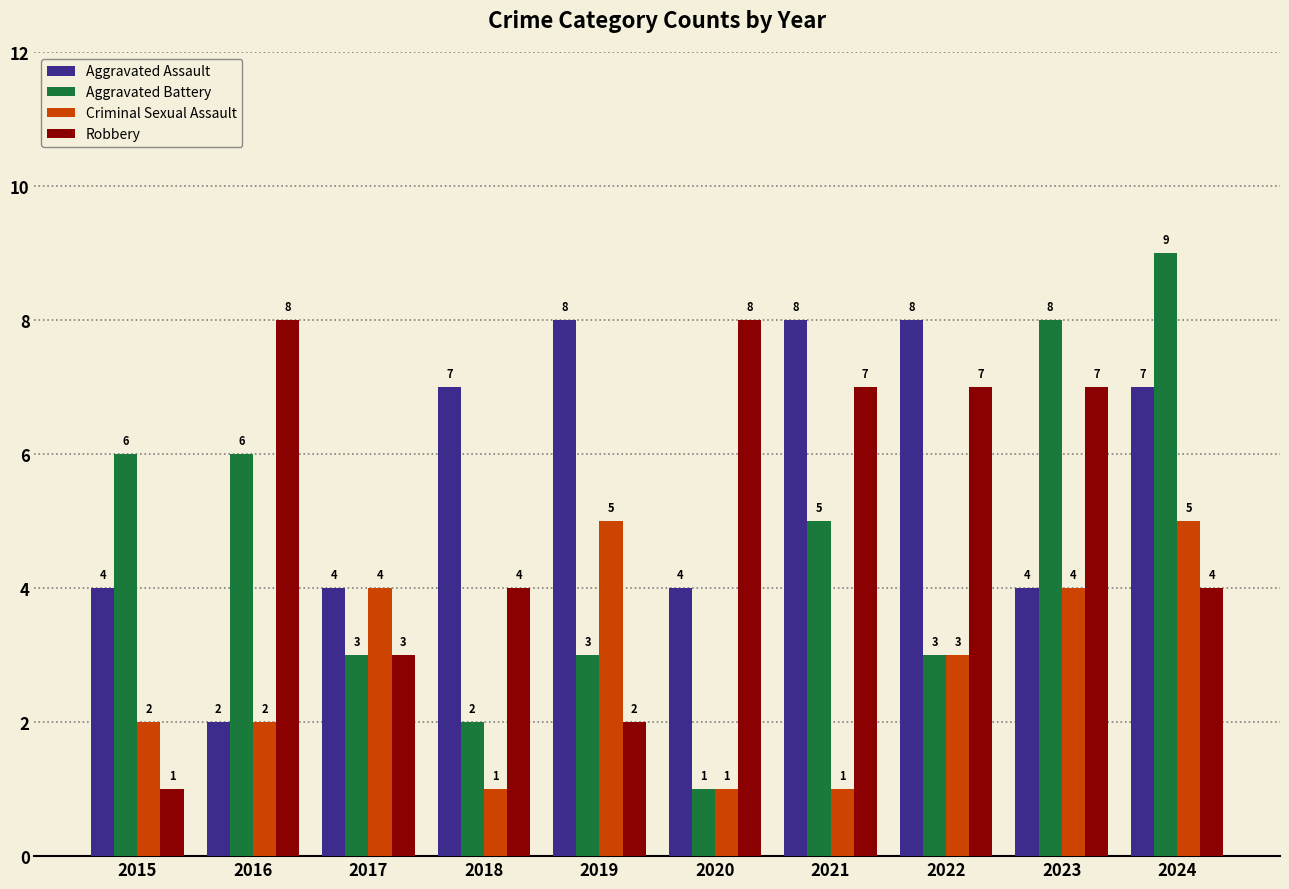

What are all the series names shown in the legend?

Aggravated Assault, Aggravated Battery, Criminal Sexual Assault, Robbery